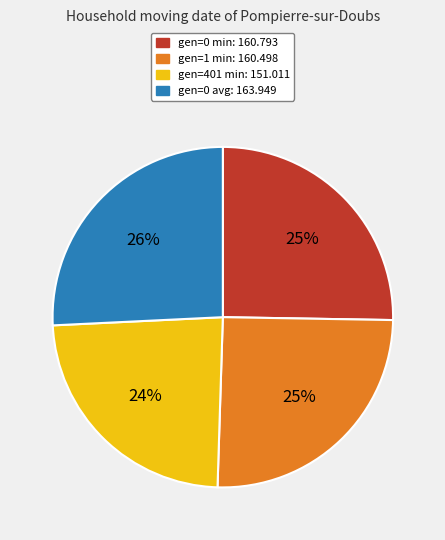

What is the ratio of the value at gen=0 min: 160.793 to the value at gen=0 avg: 163.949?

1.0